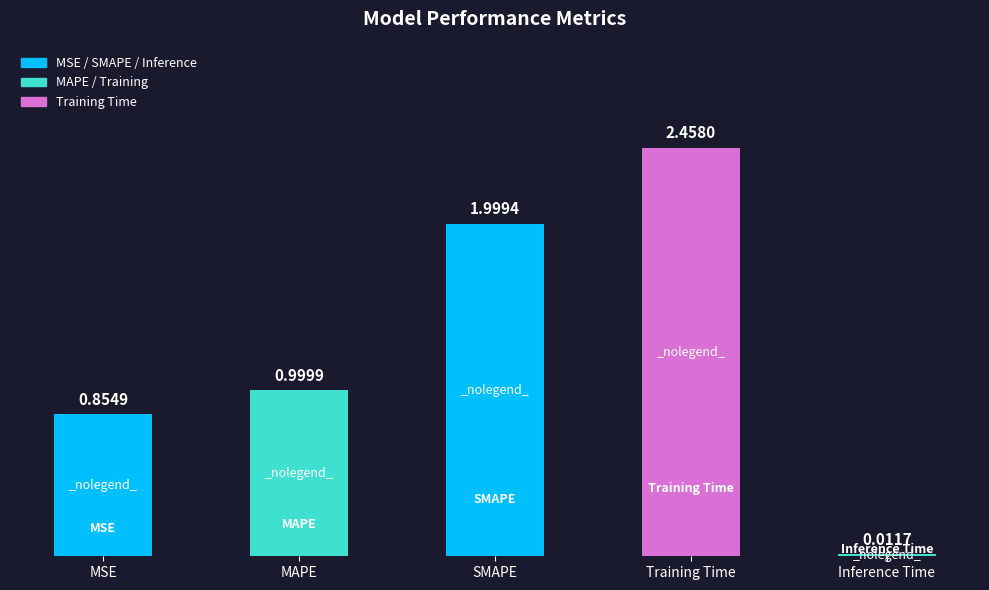

What is the sum of the values at Training Time and SMAPE?

4.5